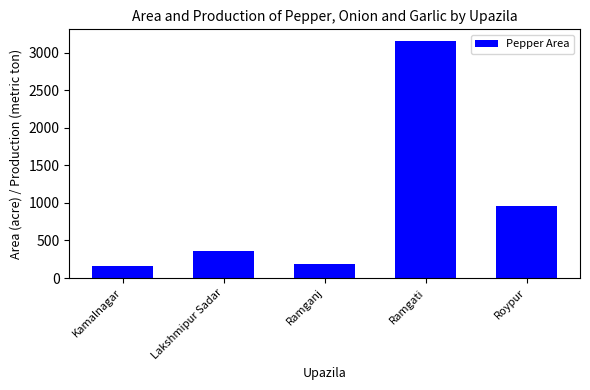

True or false: the data shows 1607 at Roypur.

False